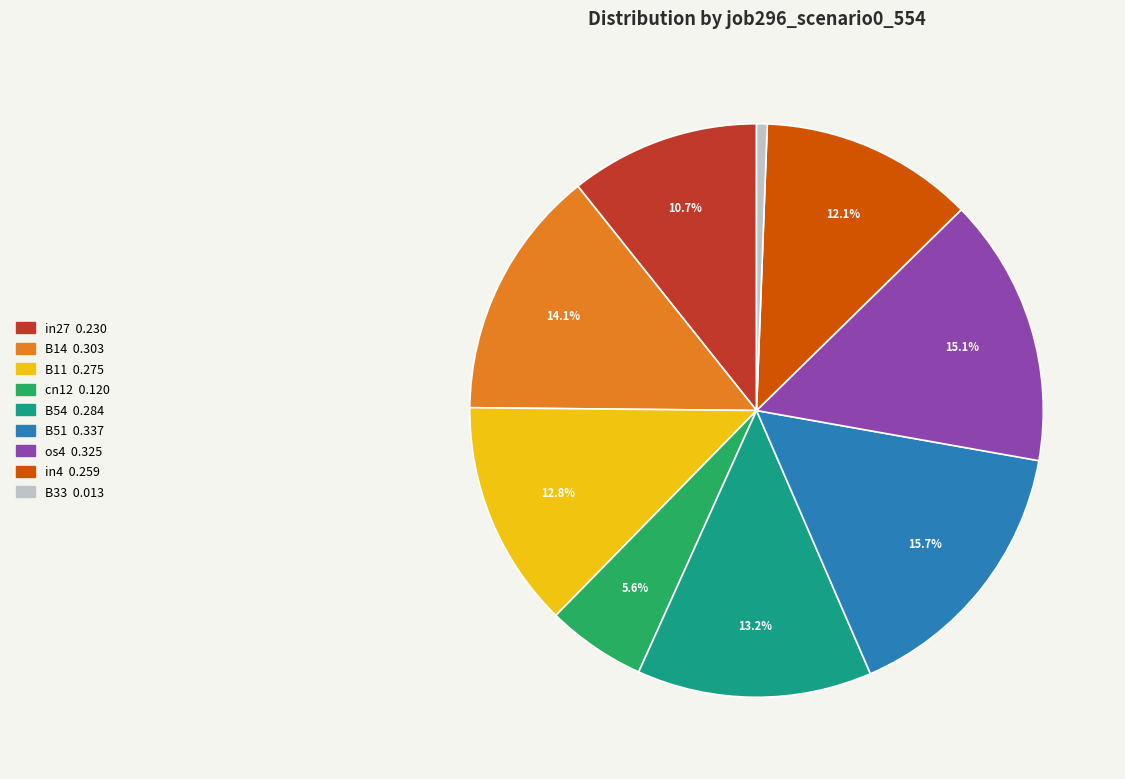

Which slice is the smallest?

B33